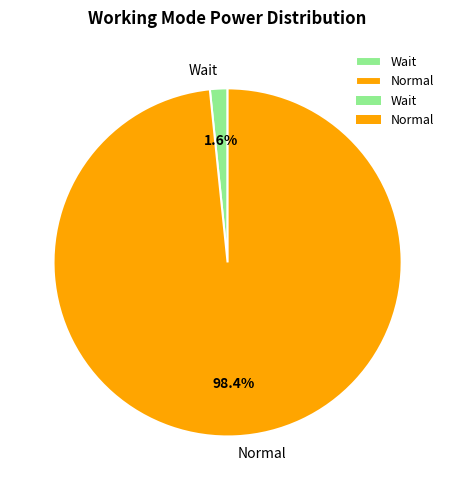

Rank the categories by value from highest to lowest.

Normal, Wait